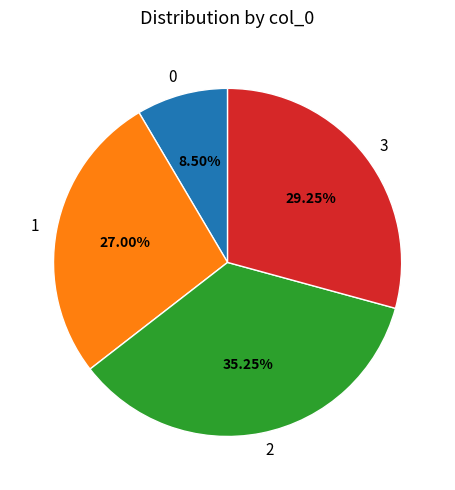

To the nearest percent, what percentage of the pie is 2?

35%